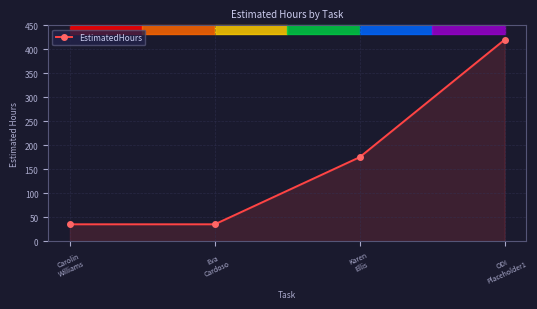

How many data points are less than 175?

2